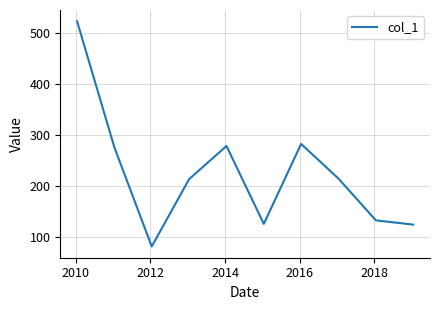

What is the difference between the maximum and minimum values?

441.7